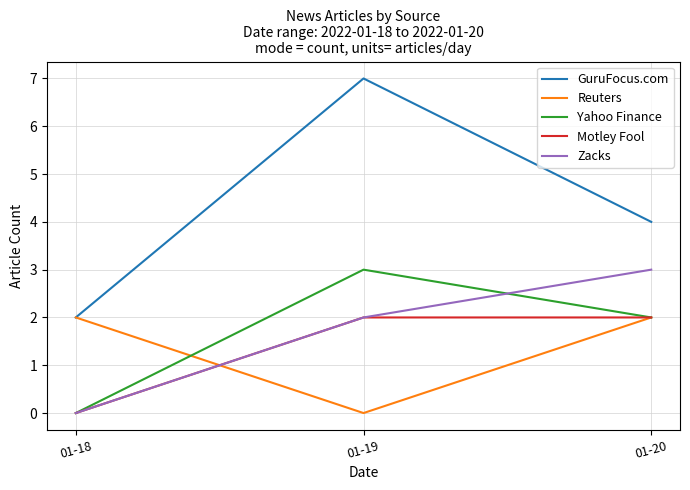

At which category is the sum across all series the highest?

01-19